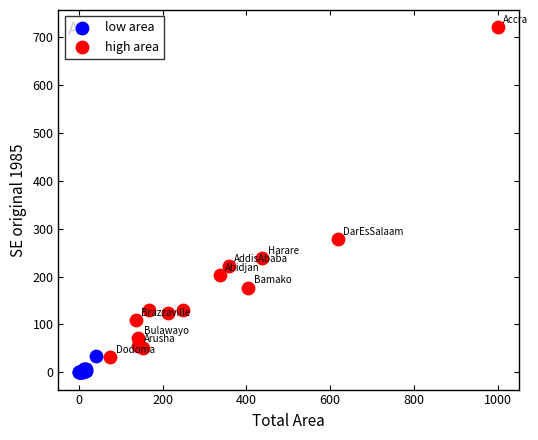

Which series reaches the maximum Y coordinate?

high area